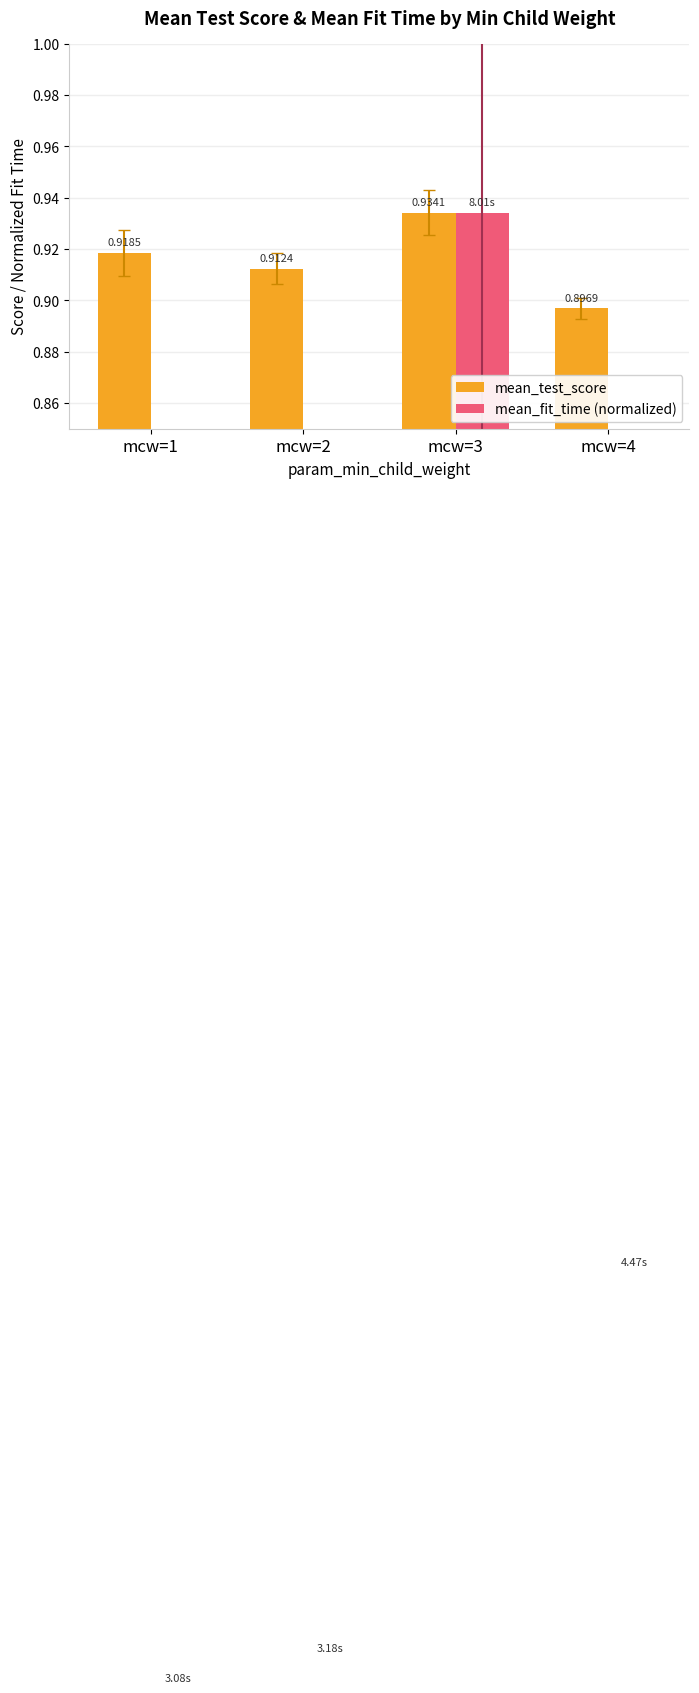

What is the difference between the highest and lowest values at mcw=2?

0.5